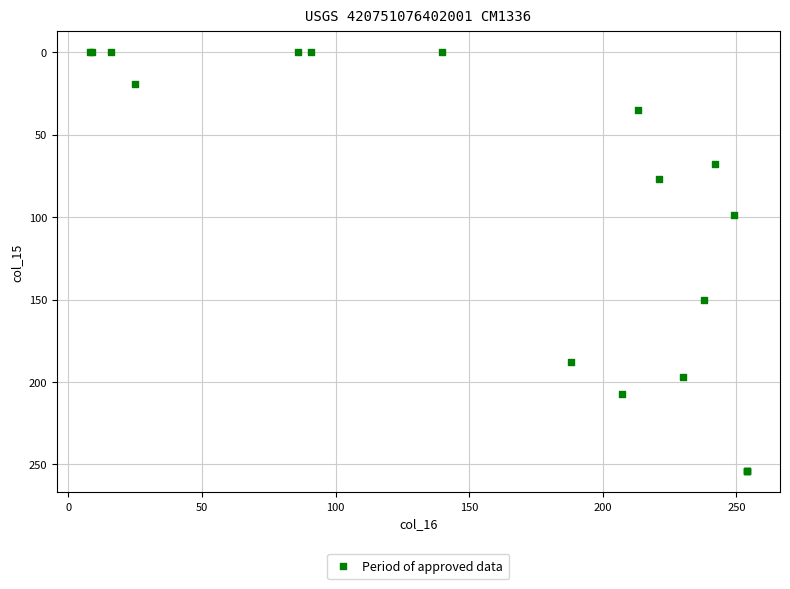

What Y value in the scatter plot is closest to 127?

150